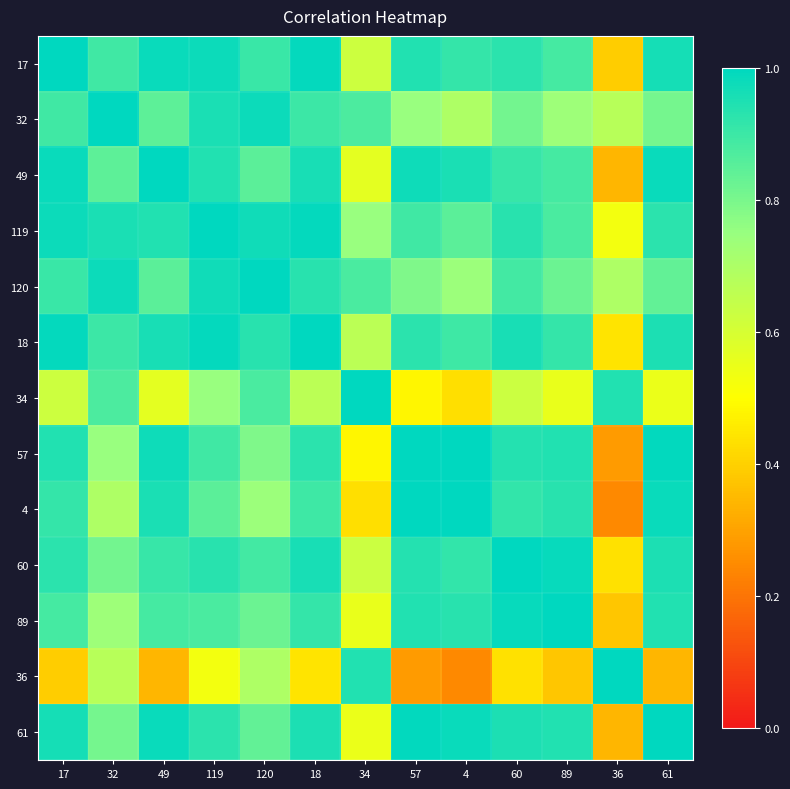

At 36, list the series in order from largest to smallest.

36, 34, 120, 32, 119, 18, 60, 17, 89, 49, 61, 57, 4